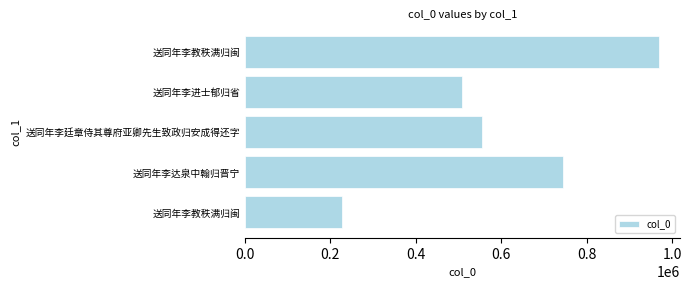

What is the sum of all values?

3005430